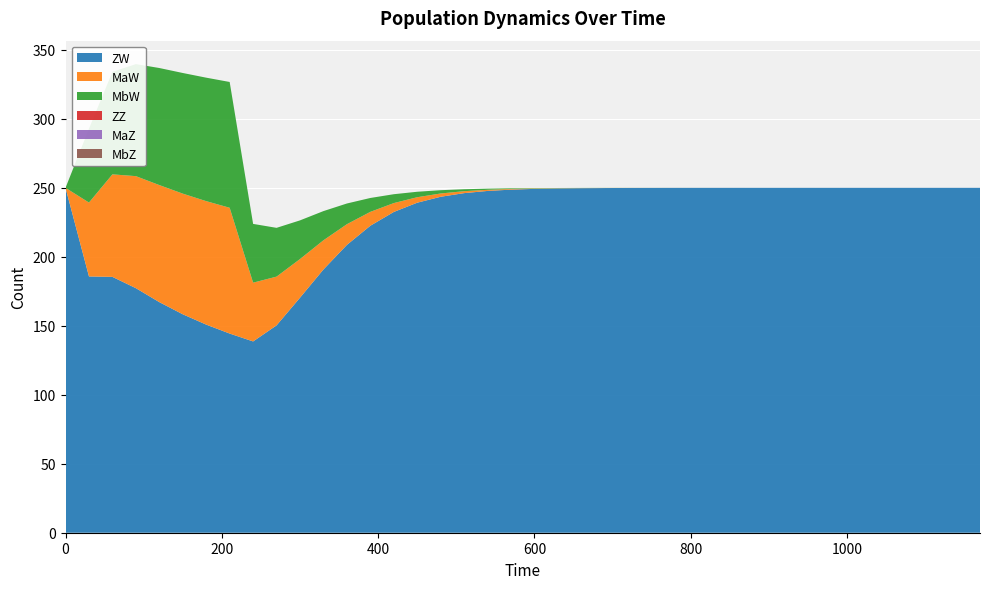

Reading left to right, what are all the values shown in this chart?

ZW: 0=250.0	30=185.8	60=185.5	90=177.3	120=167.1	150=158.3	180=150.9	210=144.4	240=138.7	270=150.3	300=170.4	330=190.8	360=208.6	390=222.5	420=232.5	450=239.2	480=243.5	510=246.2	540=247.8	570=248.7	600=249.2	630=249.6	660=249.7	690=249.9	720=249.9	750=250.0	780=250.0	810=250.0	840=250.0	870=250.0	900=250.0	930=250.0	960=250.0	990=250.0	1020=250.0	1050=250.0	1080=250.0	1110=250.0	1140=250.0	1170=250.0
MaW: 0=0.0	30=53.6	60=74.3	90=81.2	120=84.9	150=87.5	180=89.5	210=91.2	240=42.6	270=35.3	300=28.0	330=21.1	360=15.0	390=10.1	420=6.4	450=4.0	480=2.4	510=1.4	540=0.8	570=0.5	600=0.3	630=0.2	660=0.1	690=0.1	720=0.0	750=0.0	780=0.0	810=0.0	840=0.0	870=0.0	900=0.0	930=0.0	960=0.0	990=0.0	1020=0.0	1050=0.0	1080=0.0	1110=0.0	1140=0.0	1170=0.0
MbW: 0=0.0	30=53.6	60=74.3	90=81.2	120=84.9	150=87.5	180=89.5	210=91.2	240=42.6	270=35.3	300=28.0	330=21.1	360=15.0	390=10.1	420=6.4	450=4.0	480=2.4	510=1.4	540=0.8	570=0.5	600=0.3	630=0.2	660=0.1	690=0.1	720=0.0	750=0.0	780=0.0	810=0.0	840=0.0	870=0.0	900=0.0	930=0.0	960=0.0	990=0.0	1020=0.0	1050=0.0	1080=0.0	1110=0.0	1140=0.0	1170=0.0
ZZ: 0=0.0	30=0.0	60=0.0	90=0.0	120=0.0	150=0.0	180=0.0	210=0.0	240=0.0	270=0.0	300=0.0	330=0.0	360=0.0	390=0.0	420=0.0	450=0.0	480=0.0	510=0.0	540=0.0	570=0.0	600=0.0	630=0.0	660=0.0	690=0.0	720=0.0	750=0.0	780=0.0	810=0.0	840=0.0	870=0.0	900=0.0	930=0.0	960=0.0	990=0.0	1020=0.0	1050=0.0	1080=0.0	1110=0.0	1140=0.0	1170=0.0
MaZ: 0=0.0	30=0.0	60=0.0	90=0.0	120=0.0	150=0.0	180=0.0	210=0.0	240=0.0	270=0.0	300=0.0	330=0.0	360=0.0	390=0.0	420=0.0	450=0.0	480=0.0	510=0.0	540=0.0	570=0.0	600=0.0	630=0.0	660=0.0	690=0.0	720=0.0	750=0.0	780=0.0	810=0.0	840=0.0	870=0.0	900=0.0	930=0.0	960=0.0	990=0.0	1020=0.0	1050=0.0	1080=0.0	1110=0.0	1140=0.0	1170=0.0
MbZ: 0=0.0	30=0.0	60=0.0	90=0.0	120=0.0	150=0.0	180=0.0	210=0.0	240=0.0	270=0.0	300=0.0	330=0.0	360=0.0	390=0.0	420=0.0	450=0.0	480=0.0	510=0.0	540=0.0	570=0.0	600=0.0	630=0.0	660=0.0	690=0.0	720=0.0	750=0.0	780=0.0	810=0.0	840=0.0	870=0.0	900=0.0	930=0.0	960=0.0	990=0.0	1020=0.0	1050=0.0	1080=0.0	1110=0.0	1140=0.0	1170=0.0